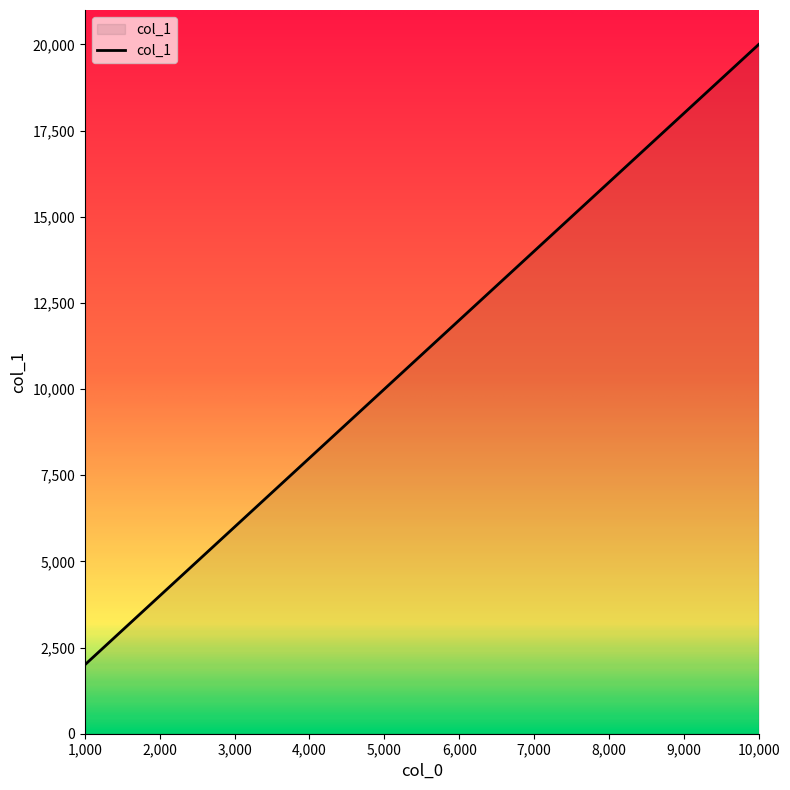

Rank the categories by value from highest to lowest.

10,000, 9,000, 8,000, 7,000, 6,000, 5,000, 4,000, 3,000, 2,000, 1,000